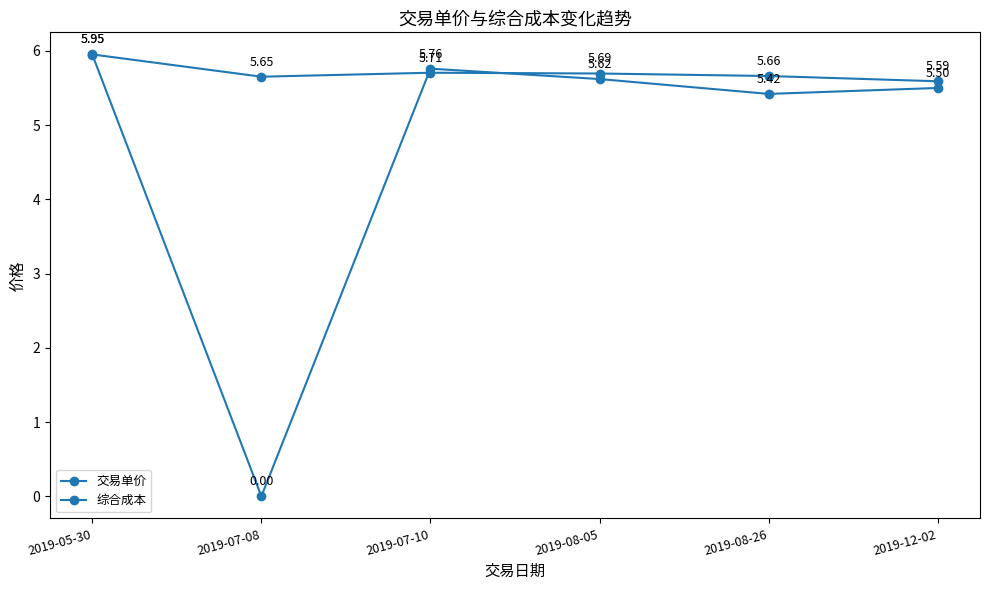

Which series has the largest range (max minus min)?

交易单价